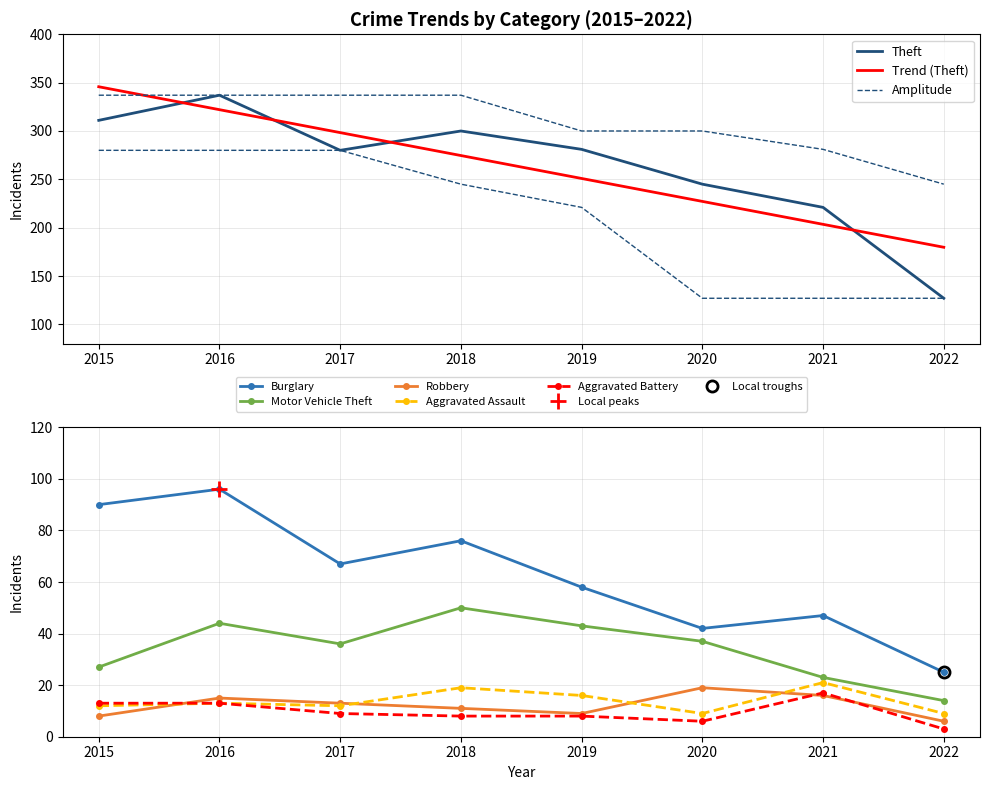

The value of Burglary at 2020 is 42. True or false?

True